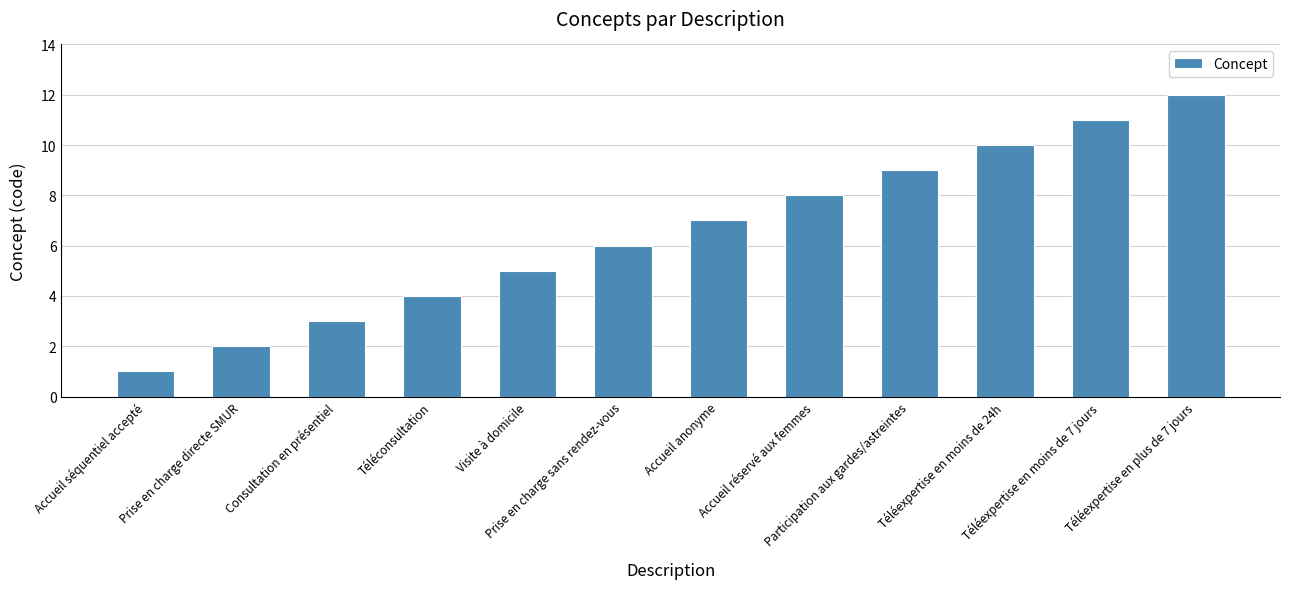

How many data points does each series have?

12